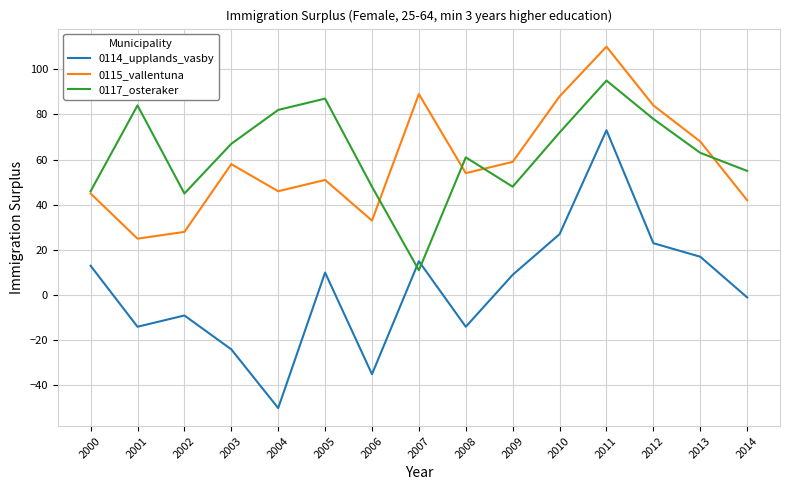

The 0115_vallentuna series shows 89 at 2007. True or false?

True